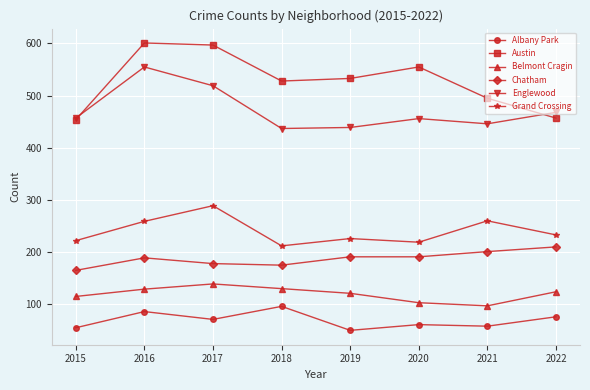

Between 2018 and 2021, which series saw the biggest shift?

Grand Crossing